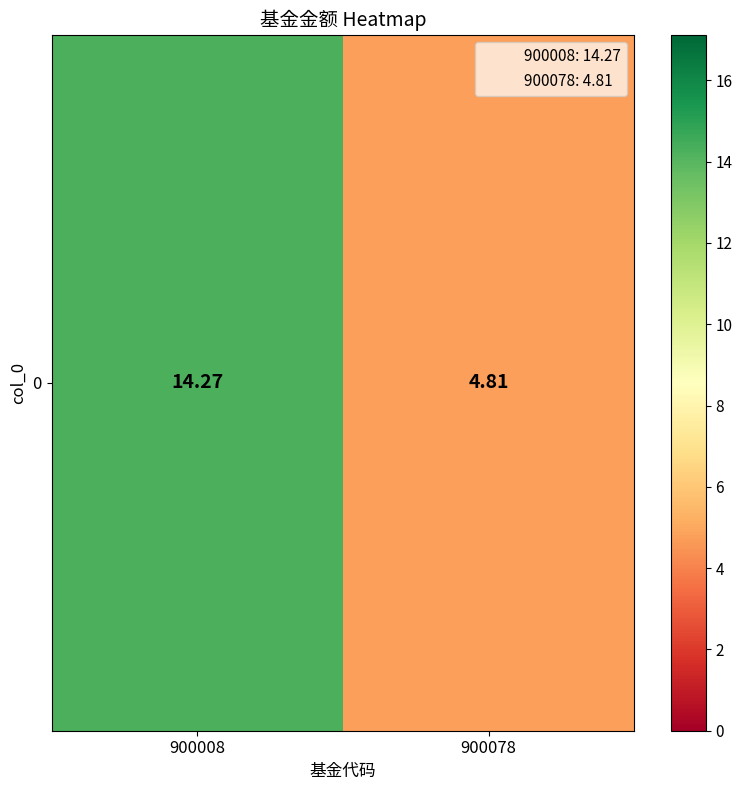

What is the average value?

9.5